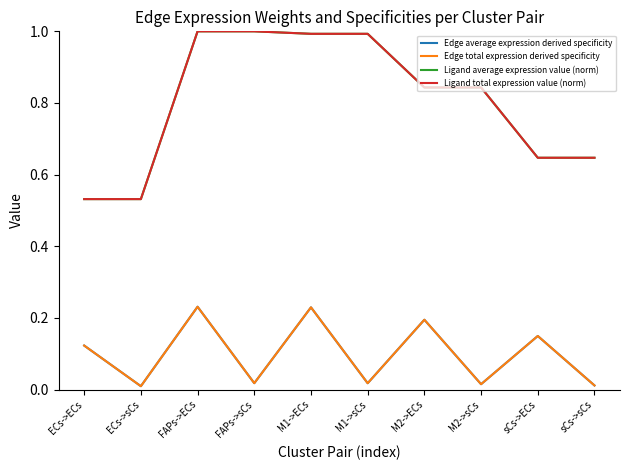

Does the chart display data point markers on the line(s)?

No